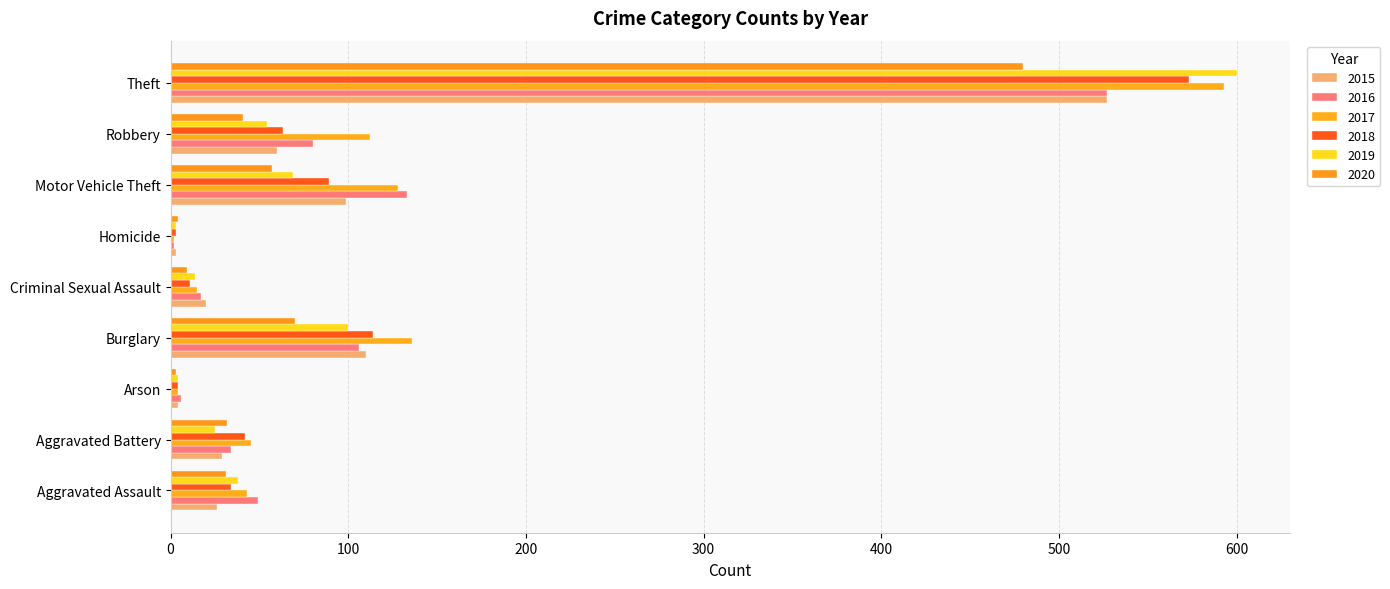

What is the difference between the maximum and minimum values in the 2017 series?

591